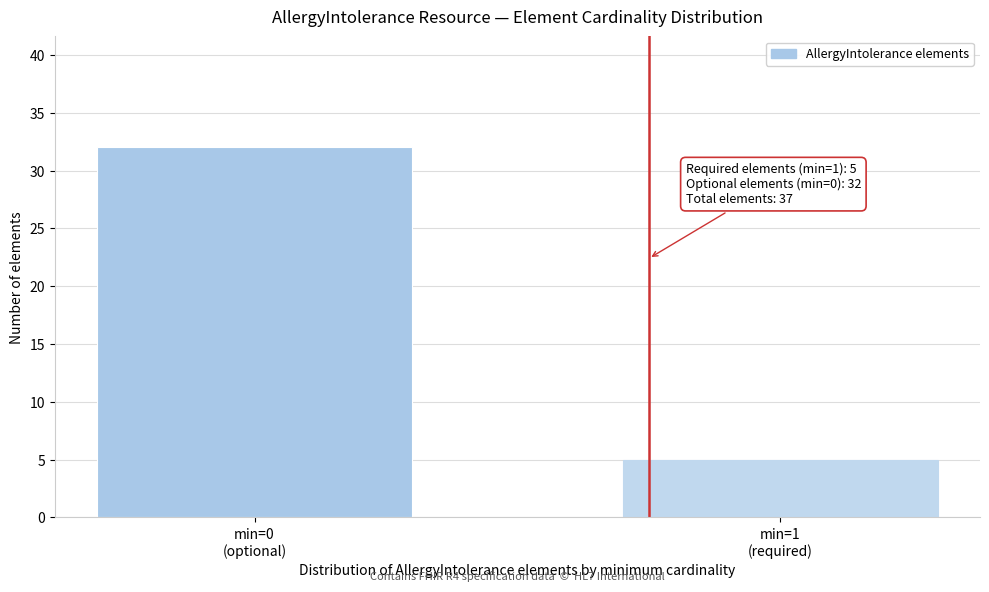

Reading left to right, list all the values displayed in this chart.

32	5